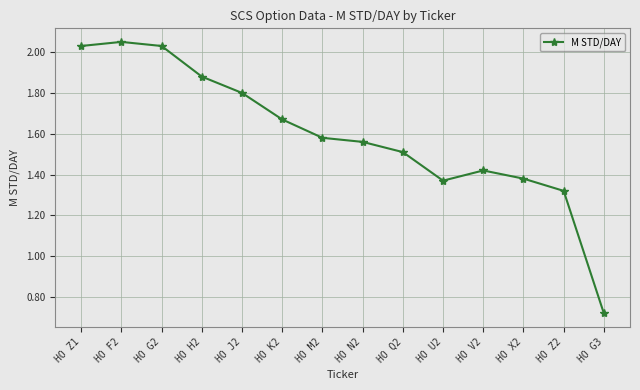

Approximately how many times larger is the value at HO G3 compared to HO J2?

0.4